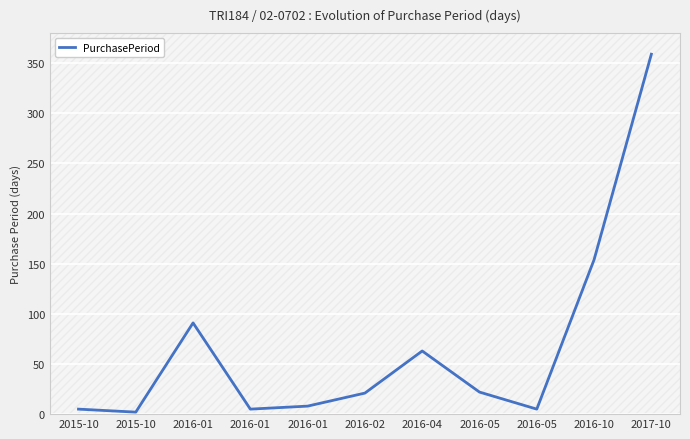

Does the chart have visible grid lines?

Yes